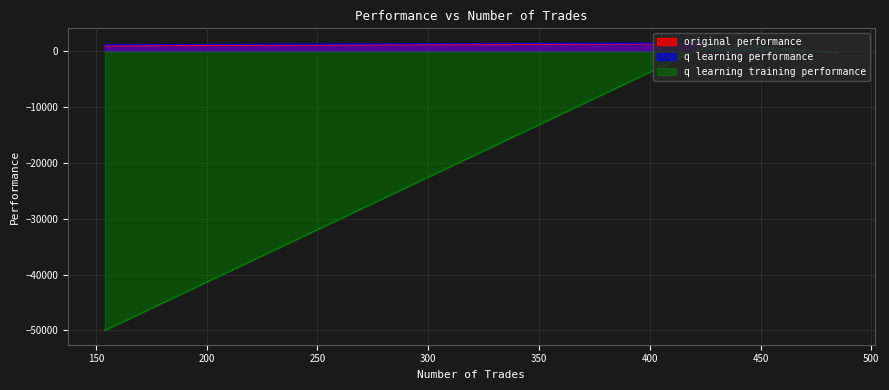

How many lines are shown in the chart?

3